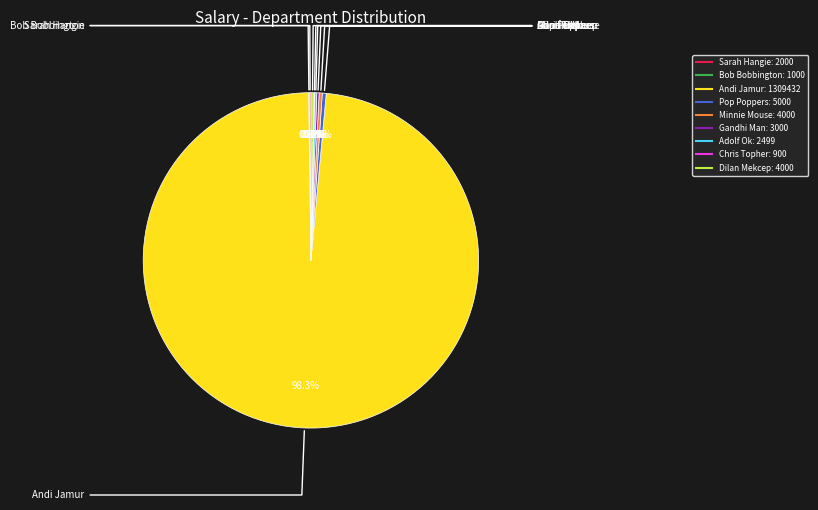

What is the ratio of the value at Pop Poppers to the value at Minnie Mouse?

1.2